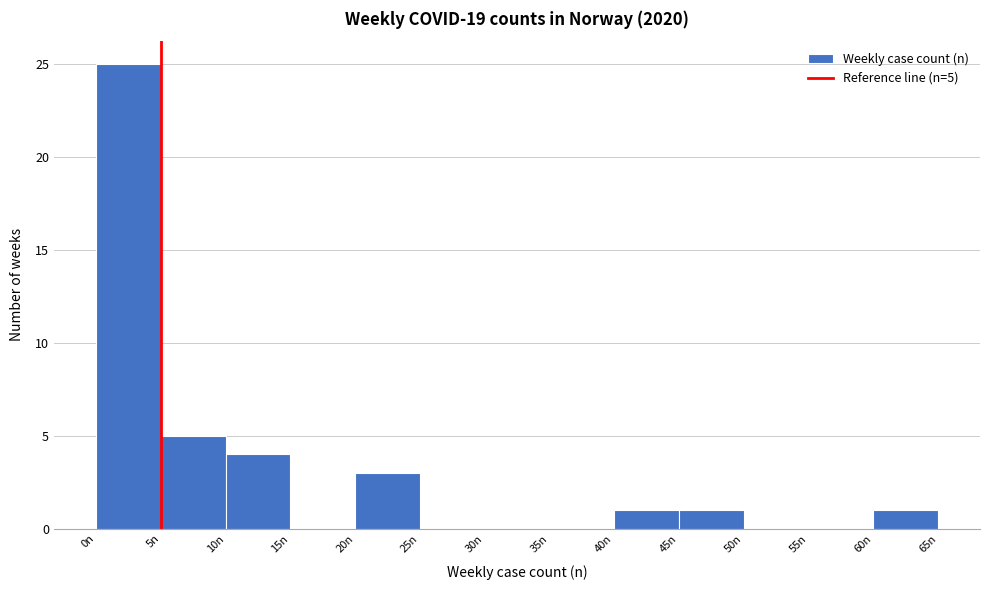

Which range on the x-axis has the tallest bar?

0 to 5